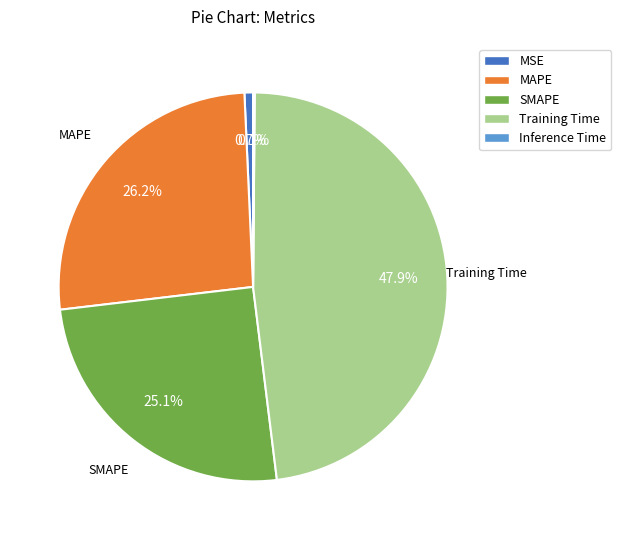

To the nearest percent, what is the average slice percentage?

20%